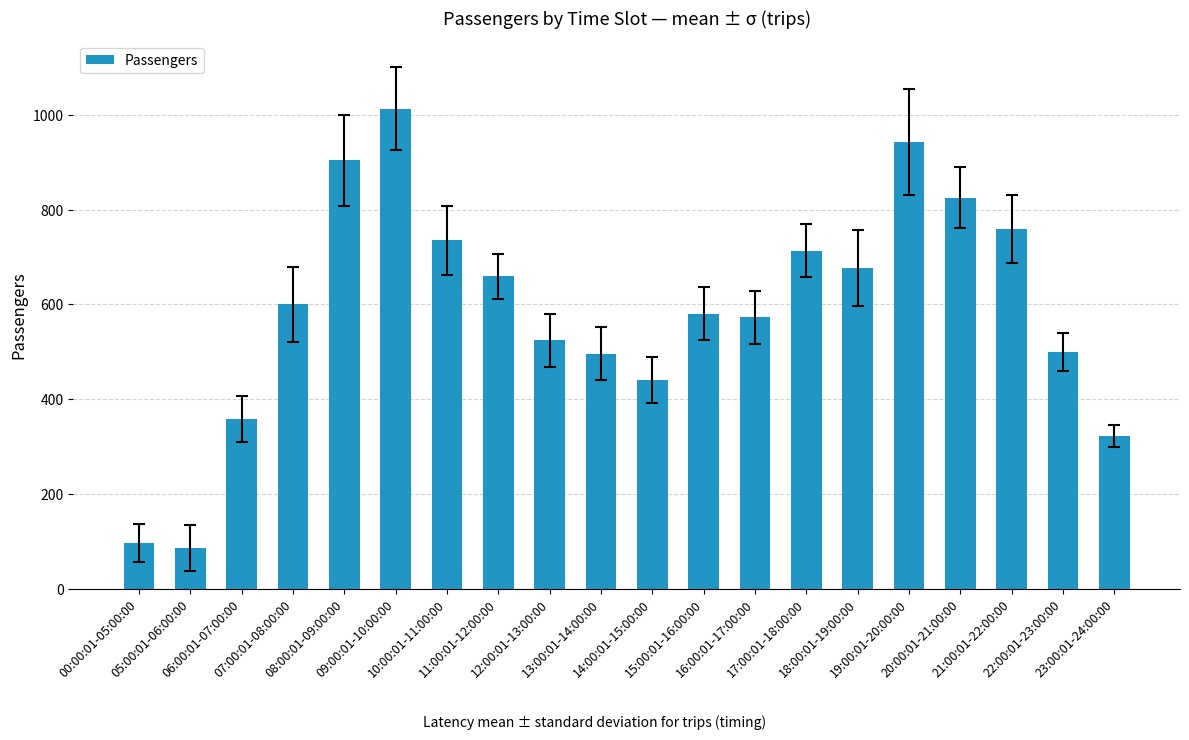

True or false: the data shows 322 at 23:00:01-24:00:00.

True